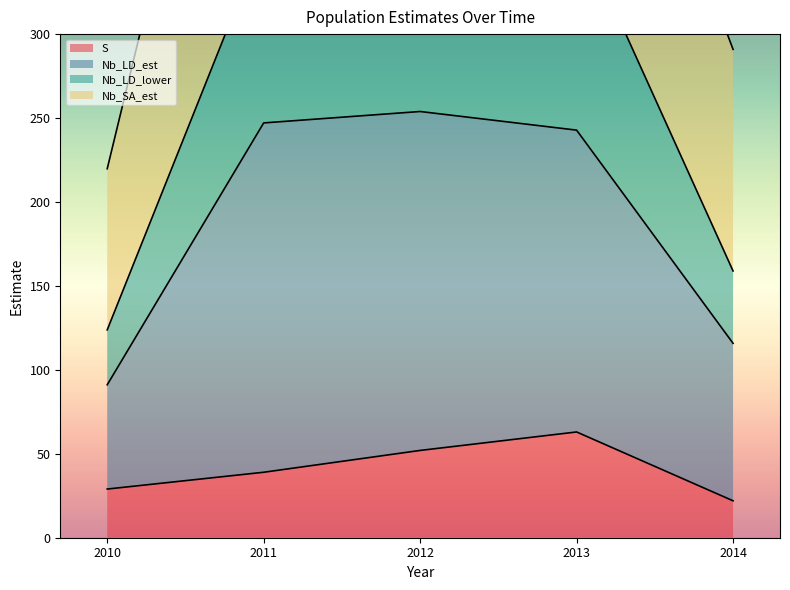

The S series shows 19 at 2013. True or false?

False